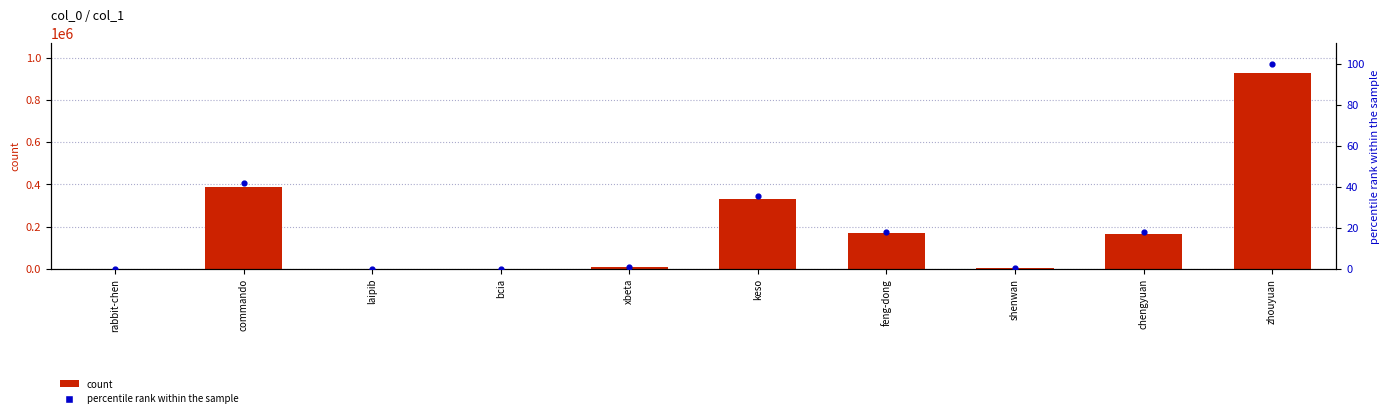

Which series has the largest total across all categories?

count